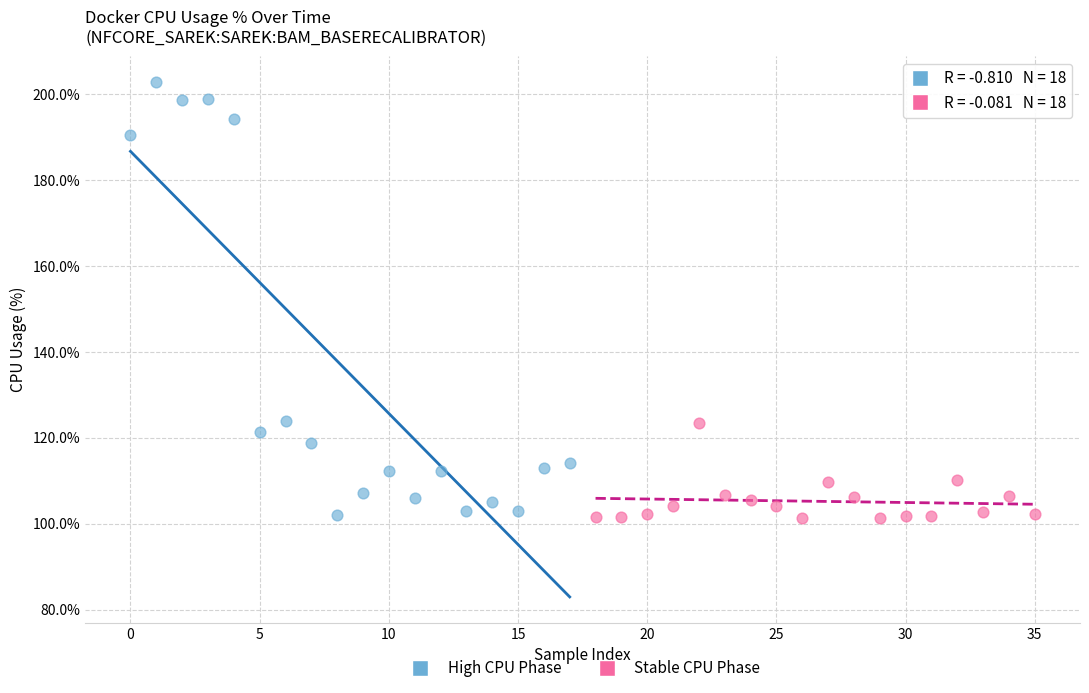

Which series reaches the maximum Y coordinate?

High CPU Phase